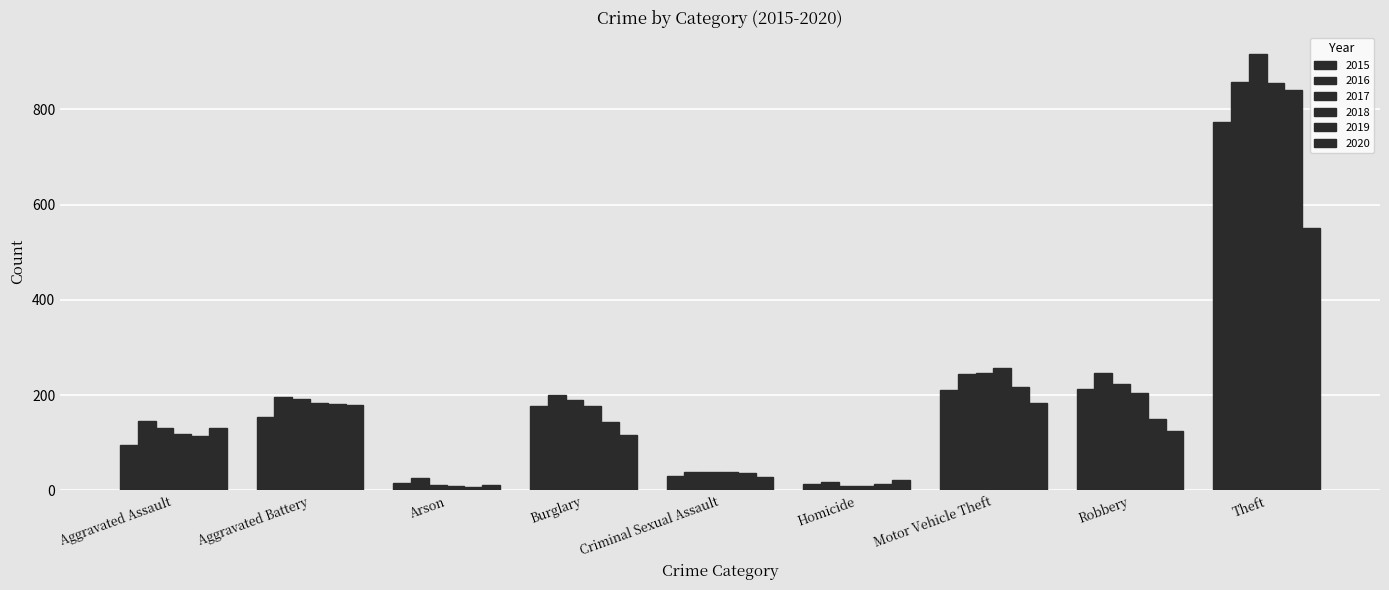

What is the label of the 4th bar from the left?

Burglary